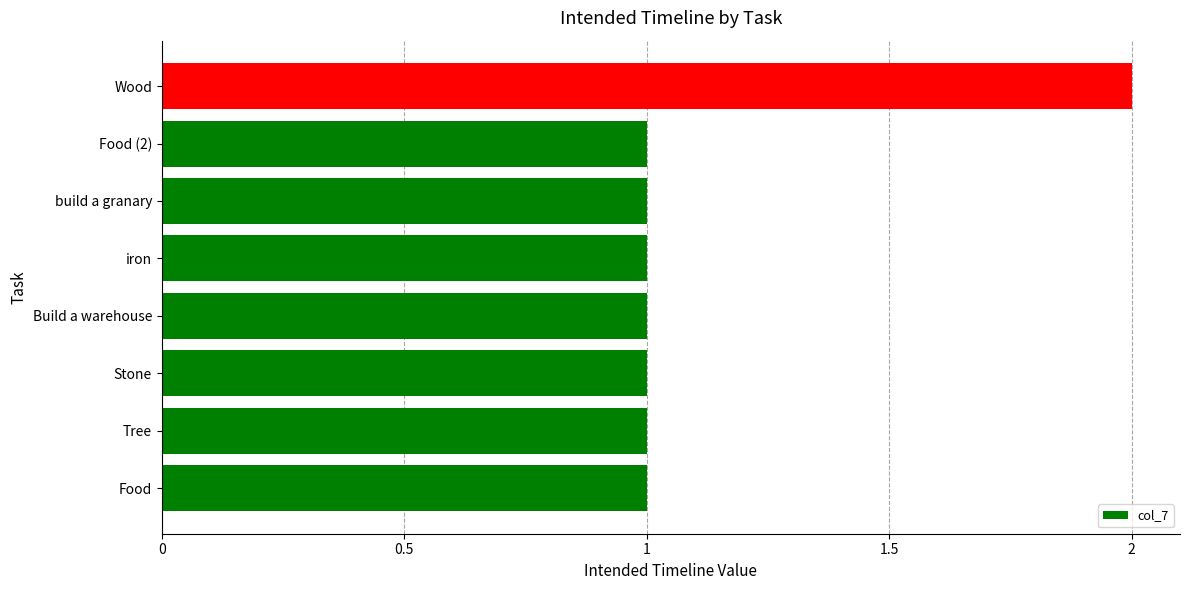

Is it true that the value at Tree is 0?

False